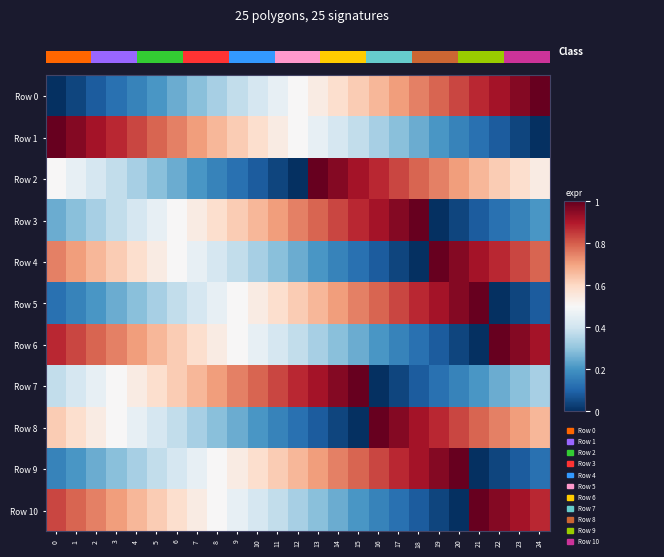

Which category has the highest value across all series?

24